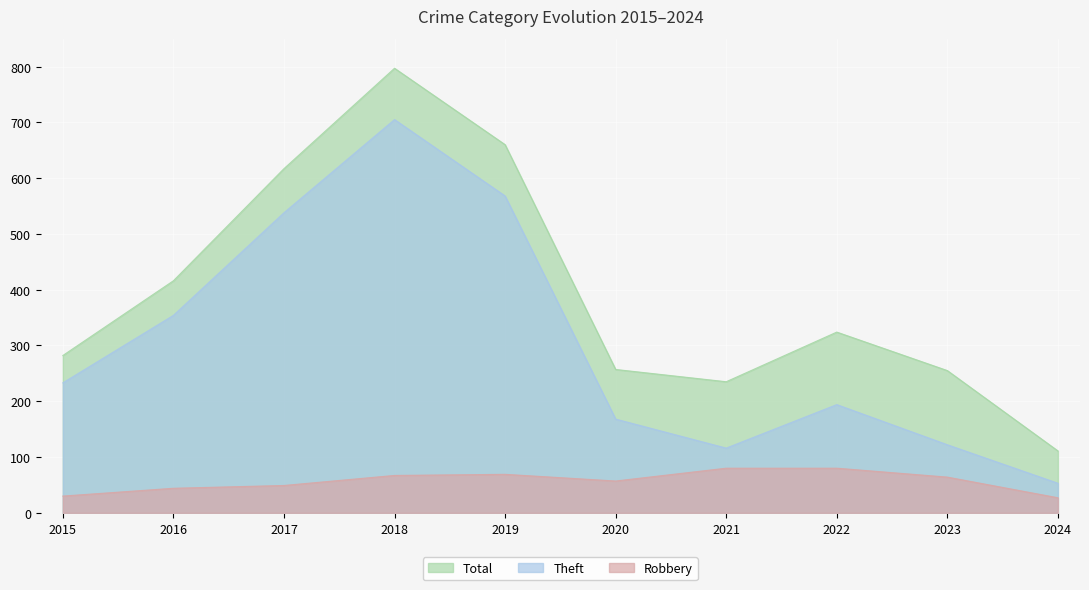

What is the maximum value shown in the chart?

797